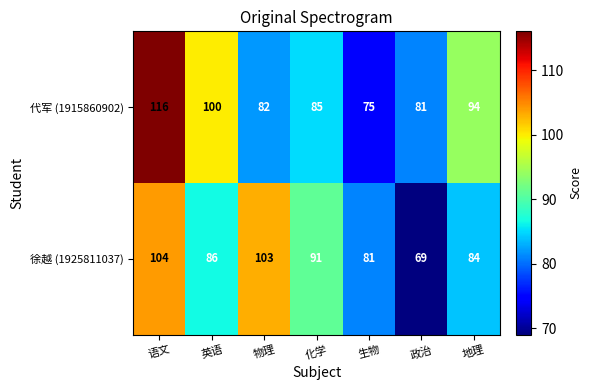

Rank the series at 政治 from lowest to highest value.

徐越 (1925811037), 代军 (1915860902)